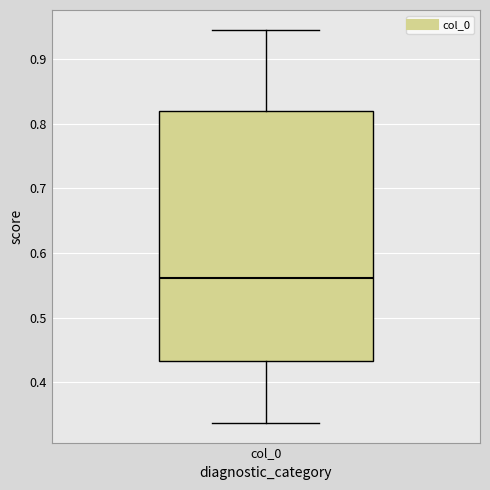

Where is the lower edge of the box for col_0 on the y-axis? The values are not printed on the chart, so give them approximately, as read against the axis.

0.43